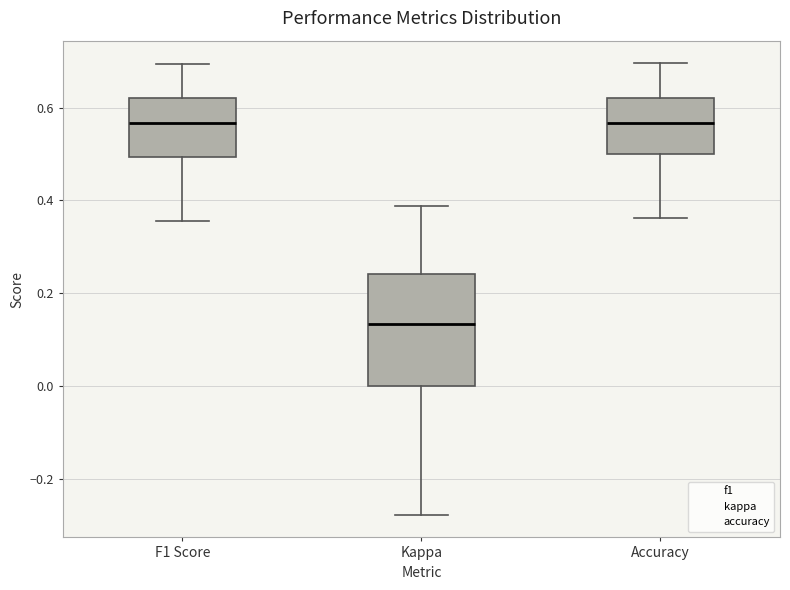

Comparing the boxes themselves (not the whiskers), which one is the tallest?

Kappa